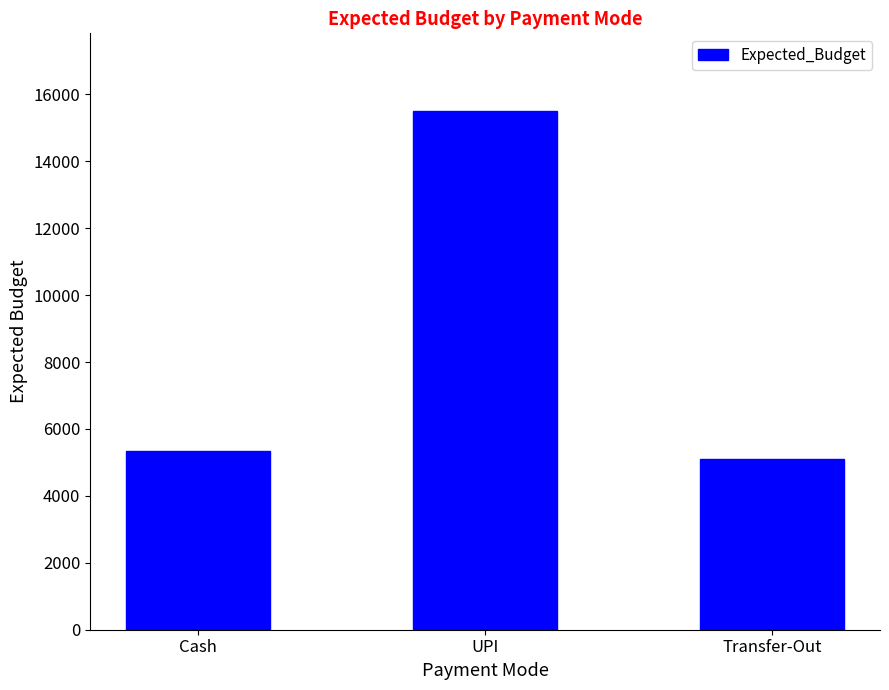

At which category does the chart reach its peak across all series?

UPI